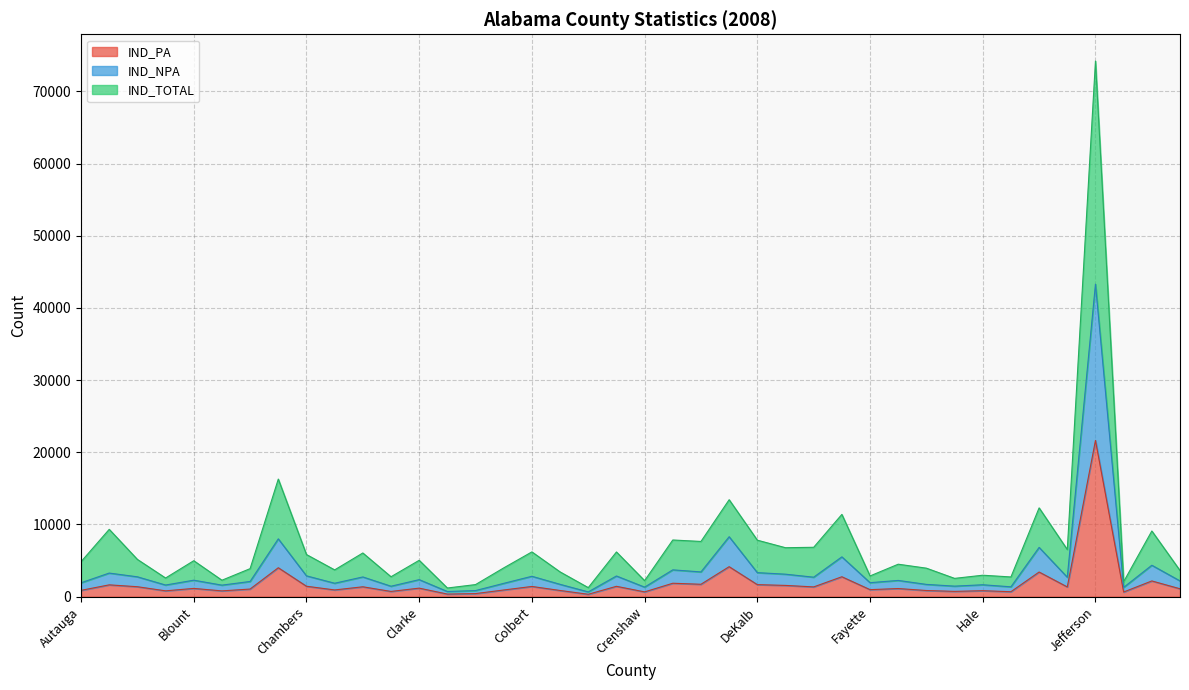

At Chilton, list the series in order from largest to smallest.

IND_TOTAL, IND_NPA, IND_PA